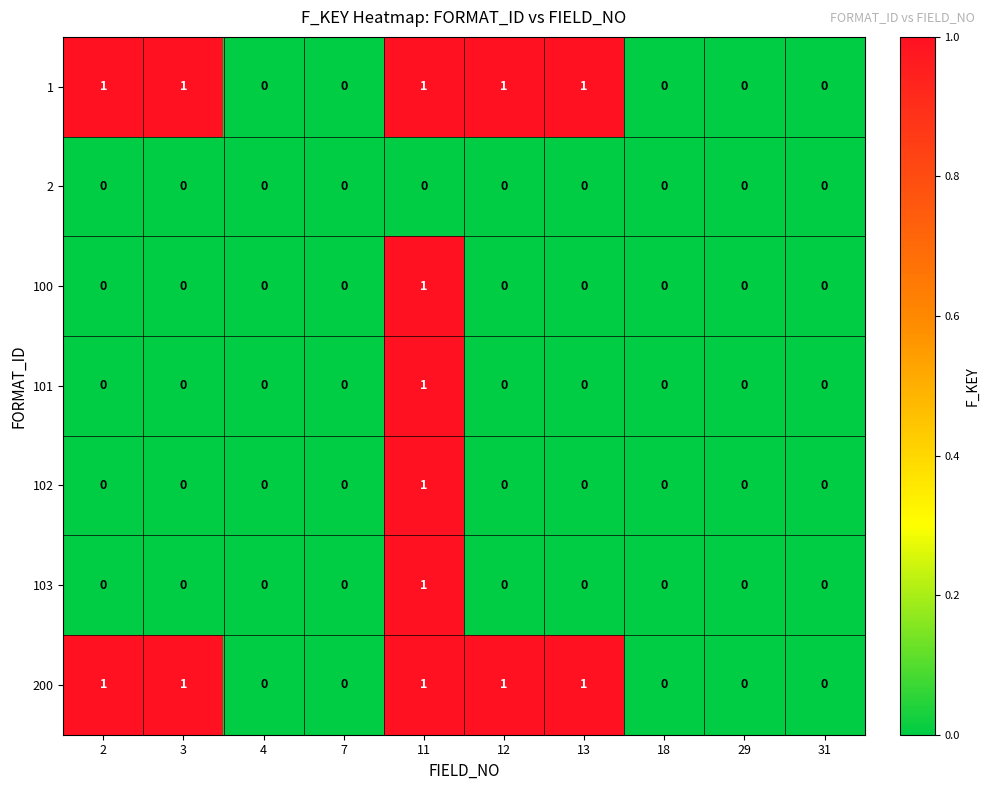

True or false: 103 has a value of 0 at 18.

True